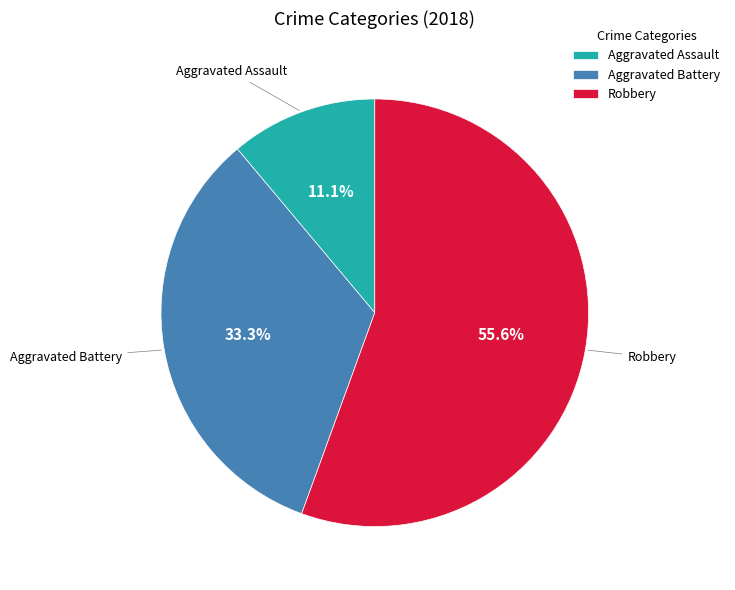

Combined, do Robbery and Aggravated Assault account for over 50%?

Yes